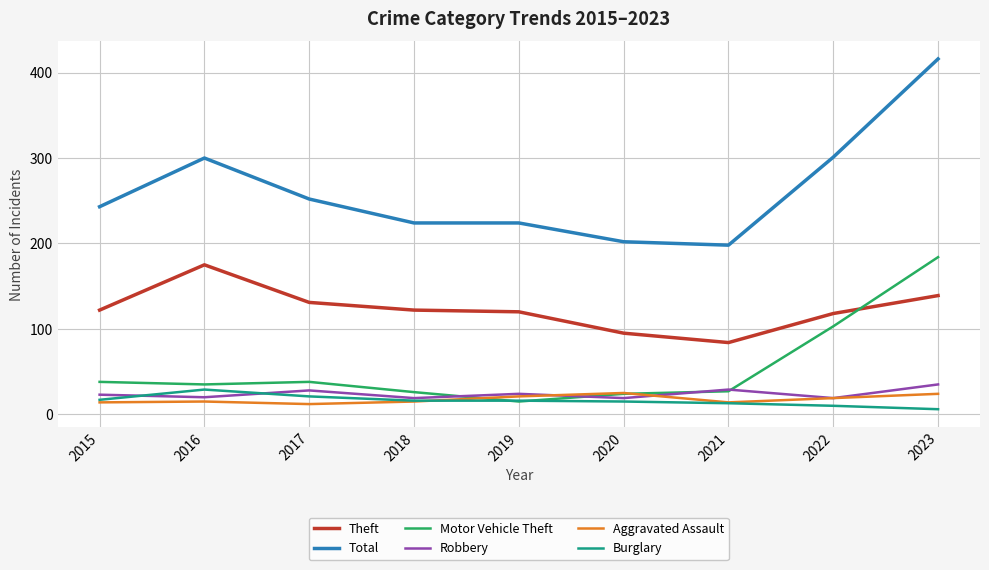

Is it true that Burglary equals 16 at 2019?

True